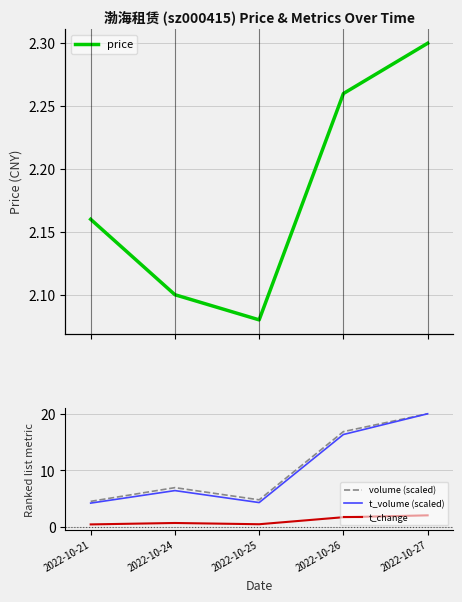

What is the spread (max minus min) of values at 2022-10-25?

4.3